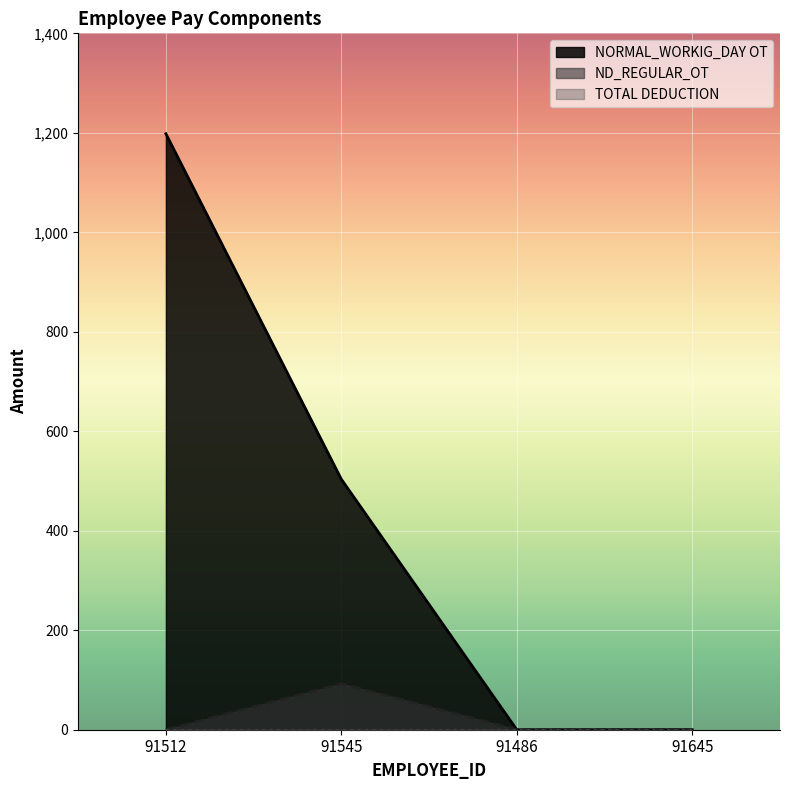

True or false: NORMAL_WORKIG_DAY OT has more than 1 points higher than both neighbors.

False